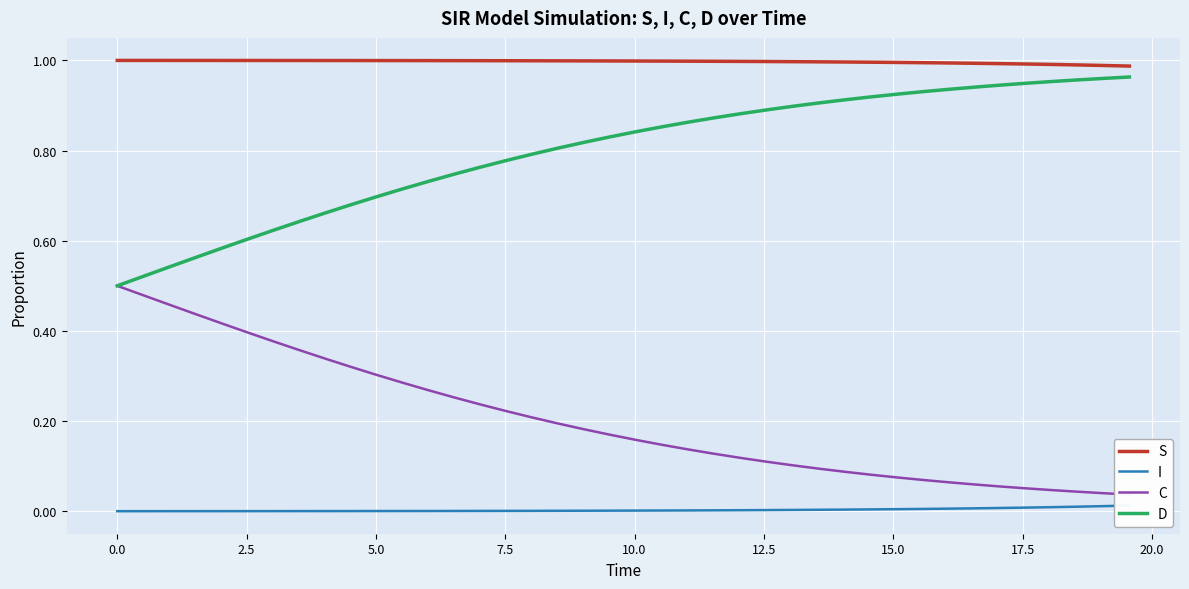

True or false: S and D cross at least once.

False